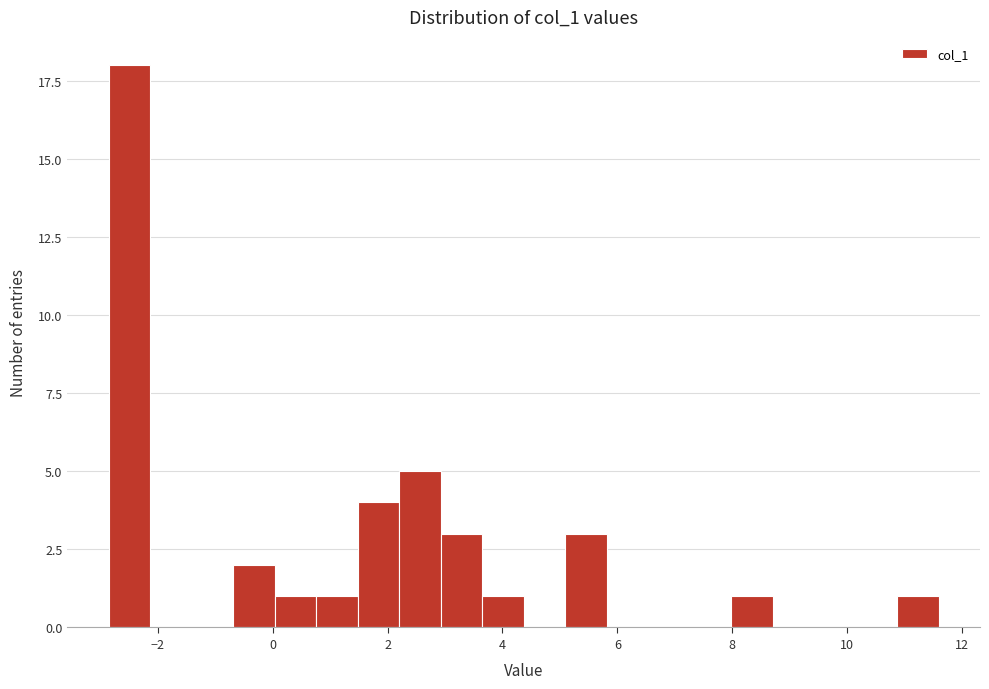

Read against the x-axis, roughly where is the centre of the tallest bar?

-2.4